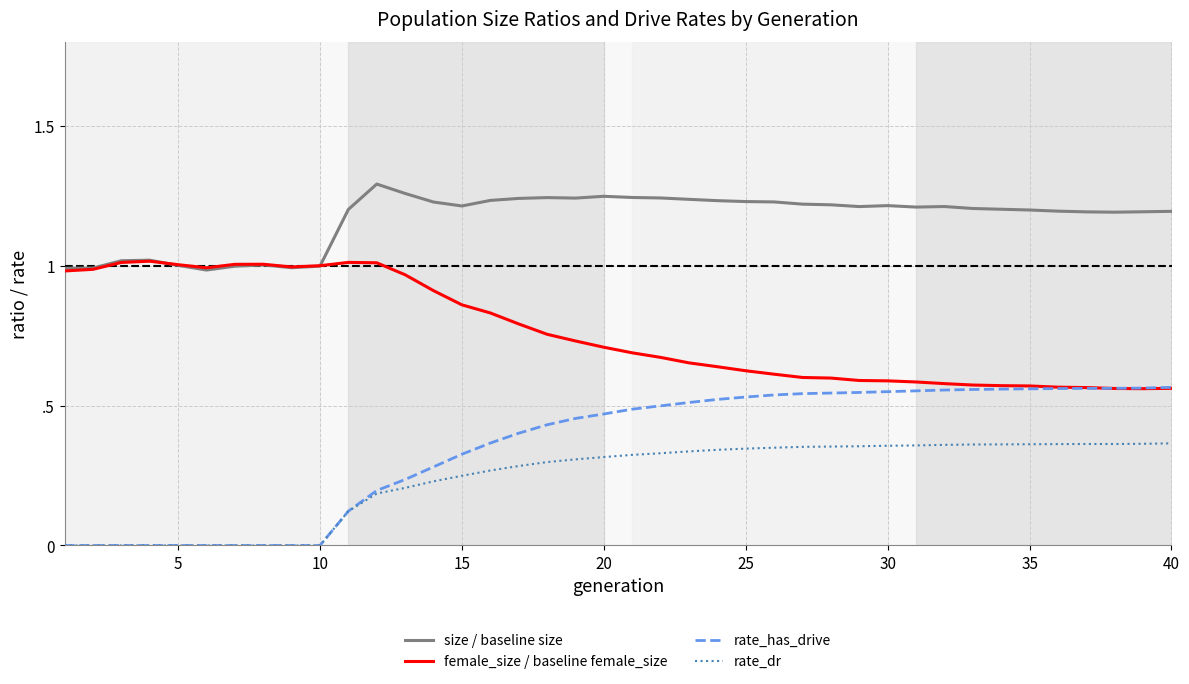

Is this an area chart (filled region under the line)?

No